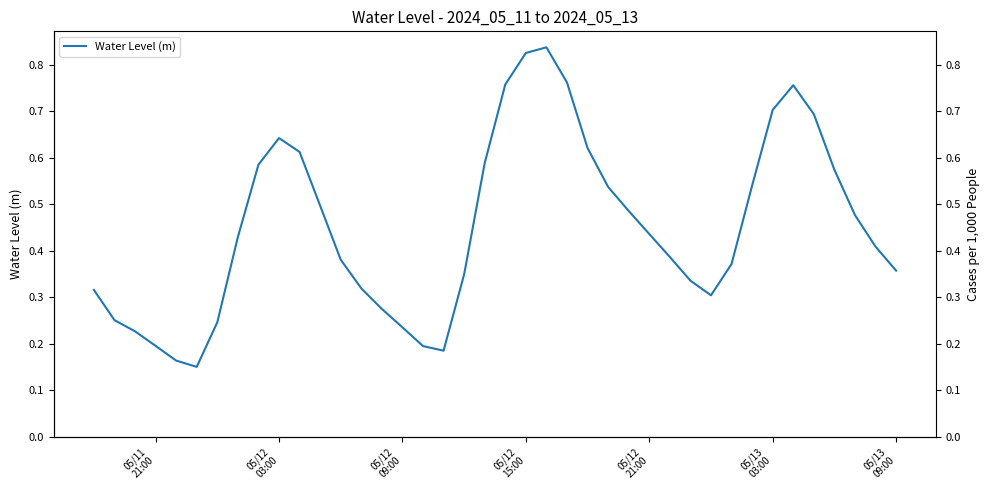

What is the maximum value shown in the chart?

0.8